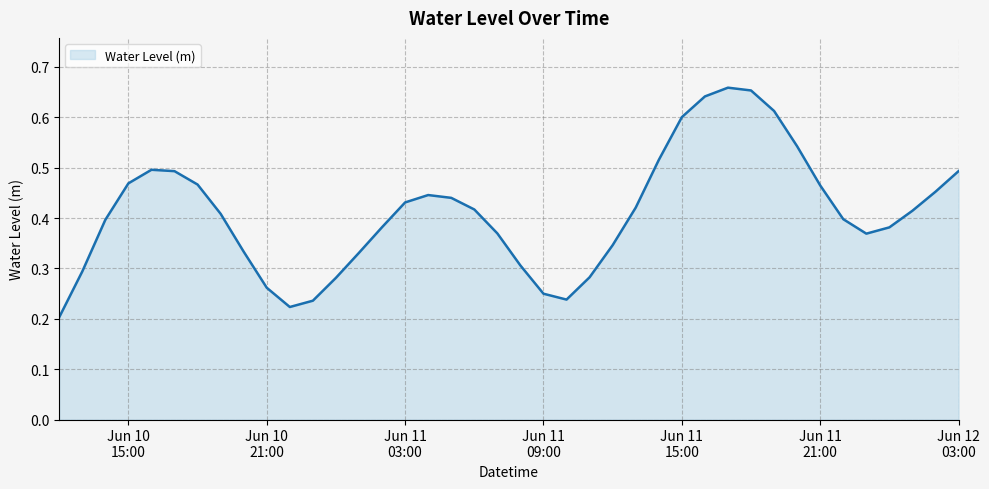

Which label corresponds to the largest value in the chart?

2024-06-11 17:00:00